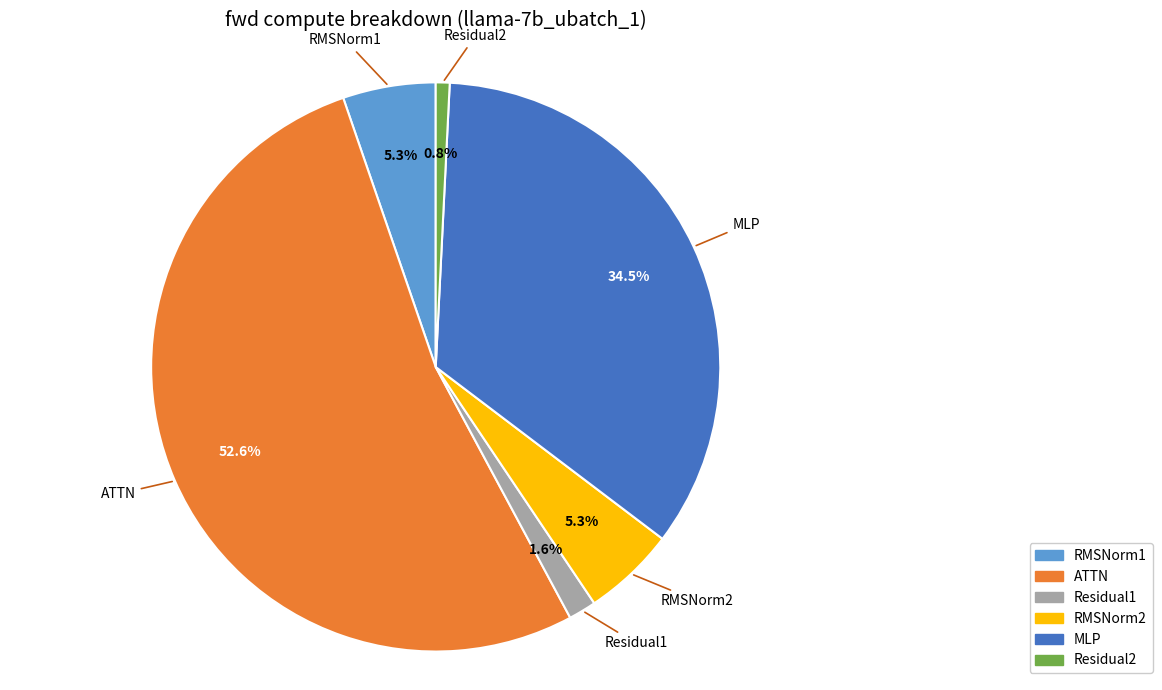

Which category accounts for the majority?

ATTN